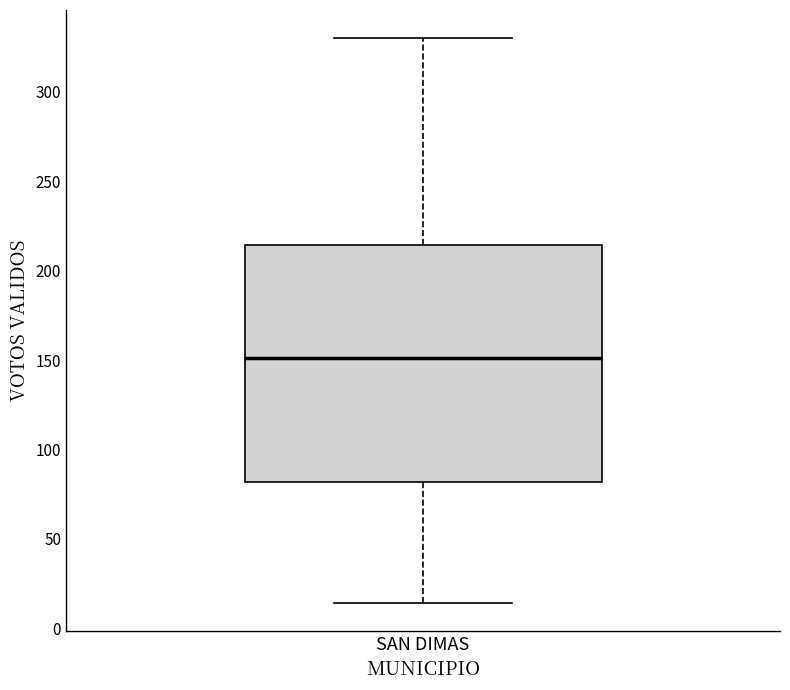

Read this box plot against the y-axis: the position of the median line, the range covered by the box, and the ends of both whiskers. The values are not printed on the chart, so give them approximately, as read against the axis.

median 150, box 80 to 215, whiskers 15 to 330